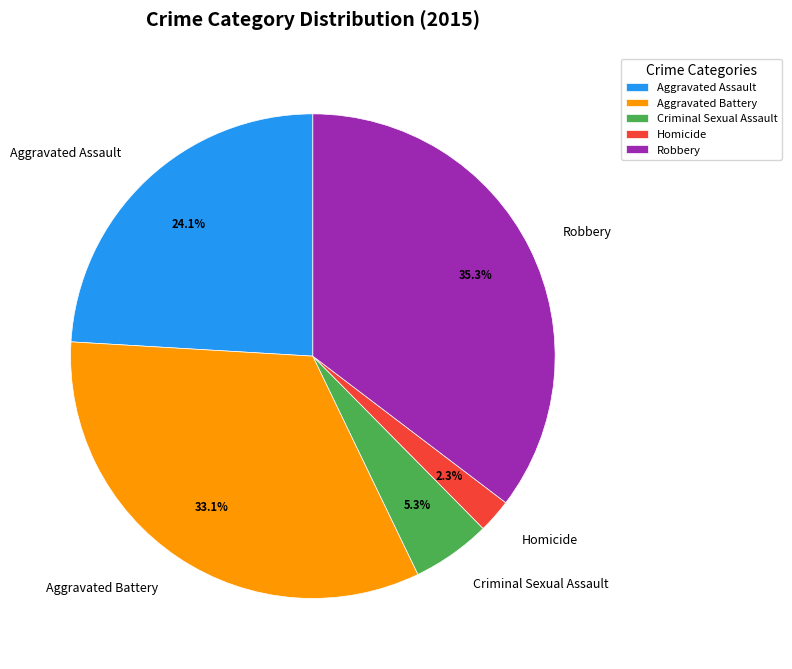

Does Aggravated Assault account for over 50% of the chart?

No